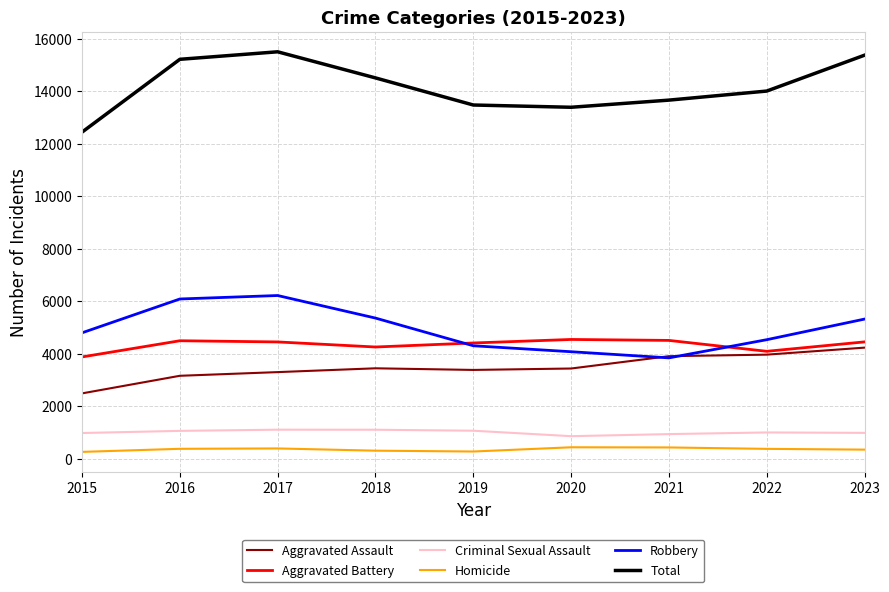

What is the highest value of the Total series?

15502